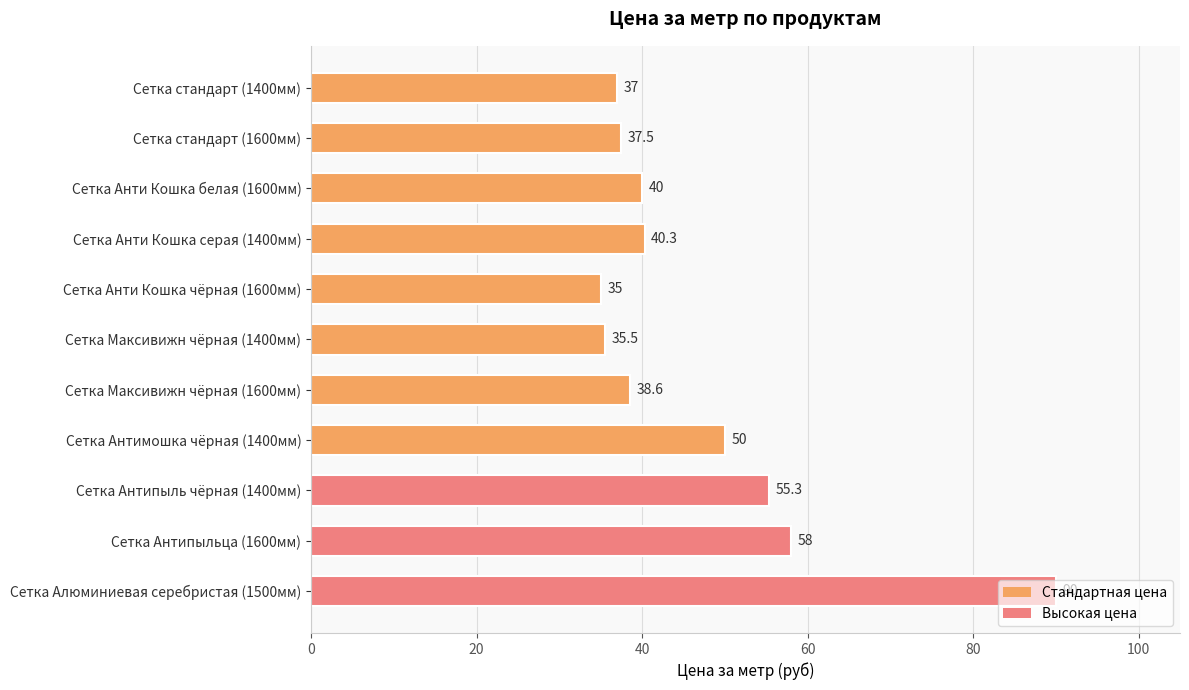

The chart shows a value of 18.5 at Сетка Антипыль чёрная (1400мм). True or false?

False